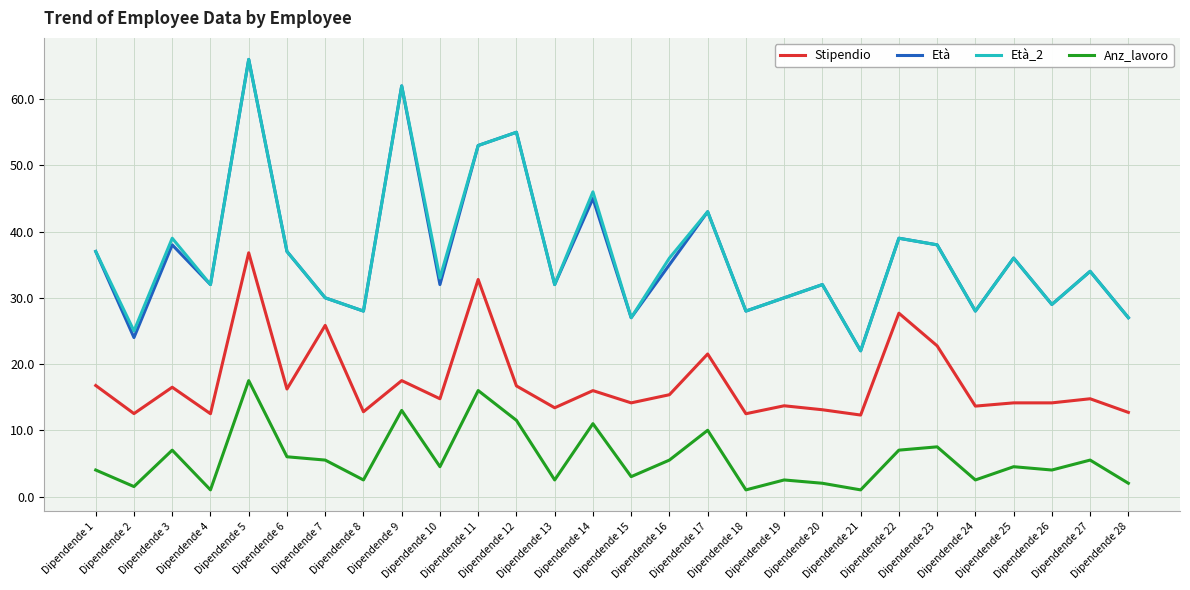

True or false: Anz_lavoro and Stipendio cross at least once.

False